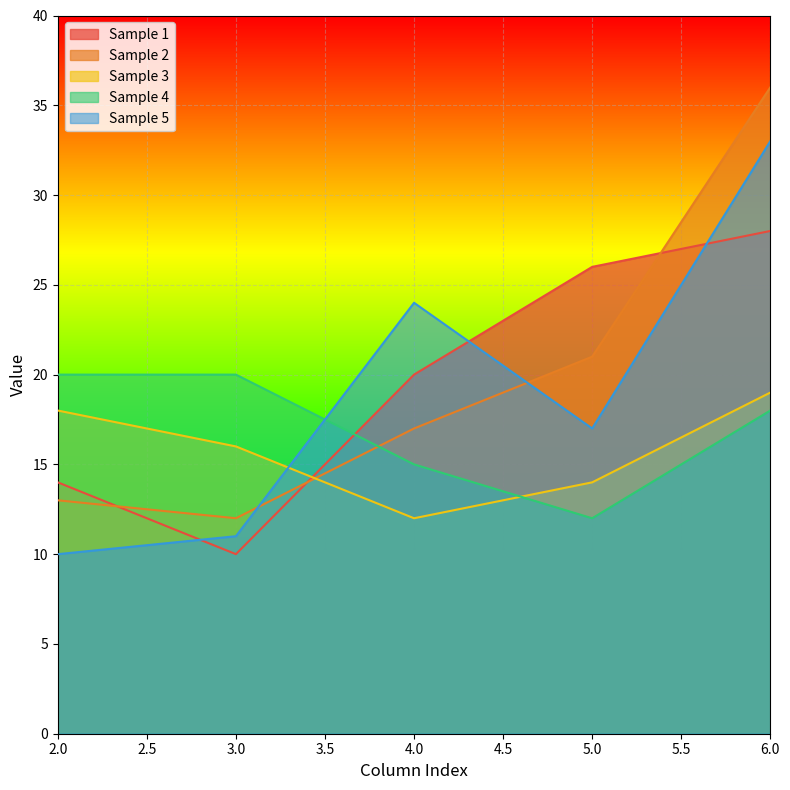

Rank the categories by Sample 2 value from lowest to highest.

3.0, 2.0, 4.0, 5.0, 6.0